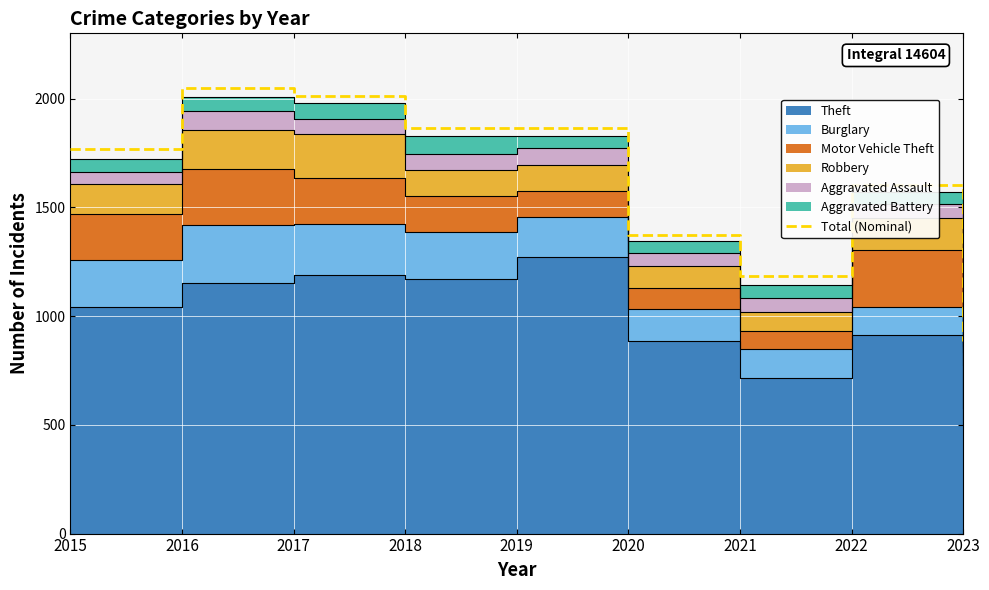

What is the approximate value at 2022, to the nearest 10?

1600